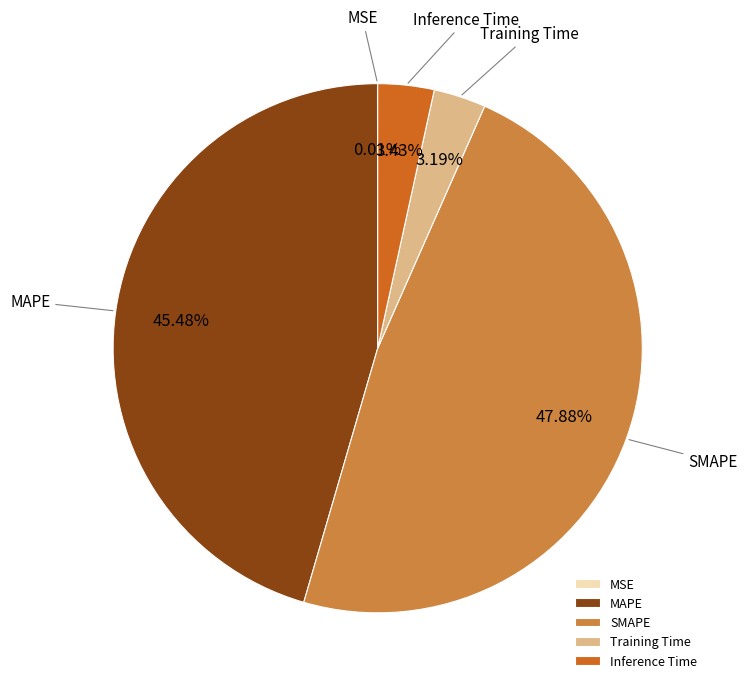

Between SMAPE and MAPE, which is larger?

SMAPE